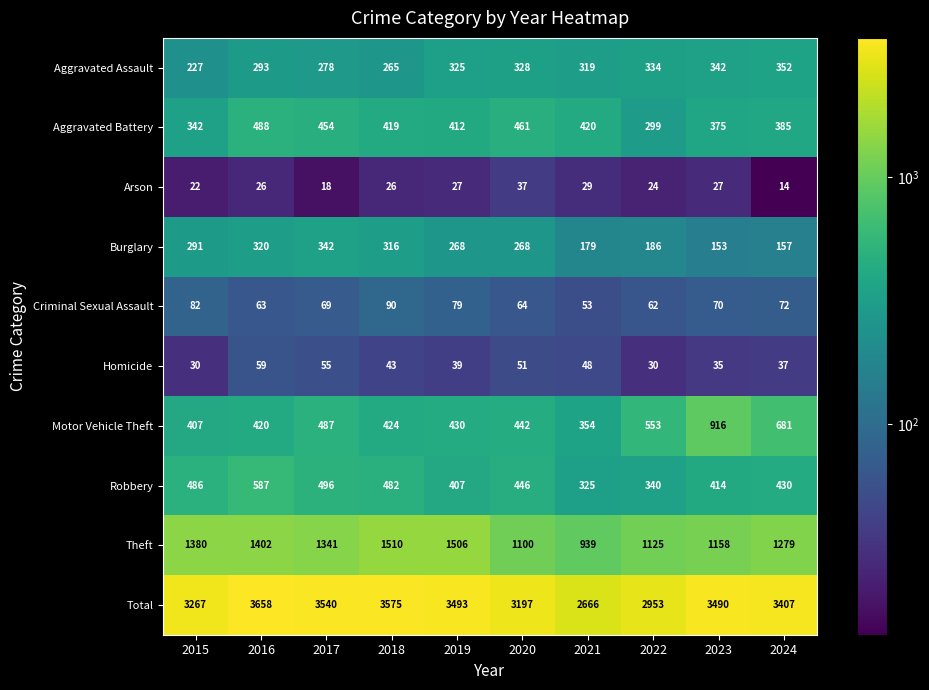

What value does the Motor Vehicle Theft series have at 2016?

420